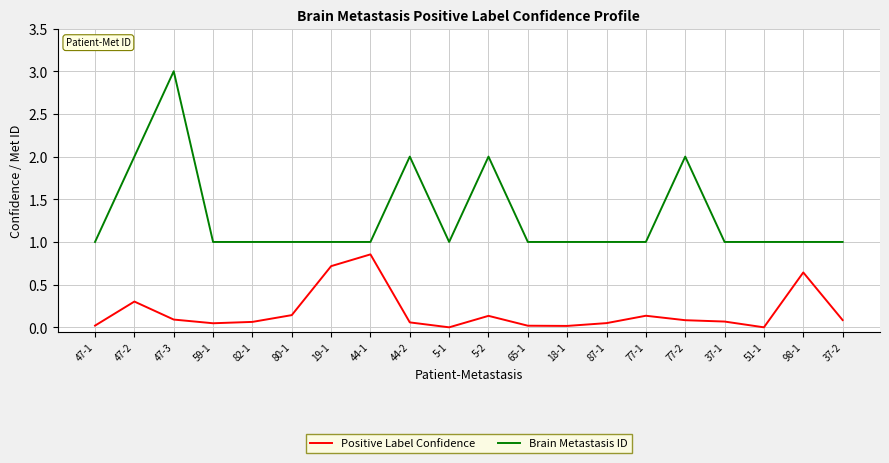

Rank the series at 82-1 from highest to lowest value.

Brain Metastasis ID, Positive Label Confidence